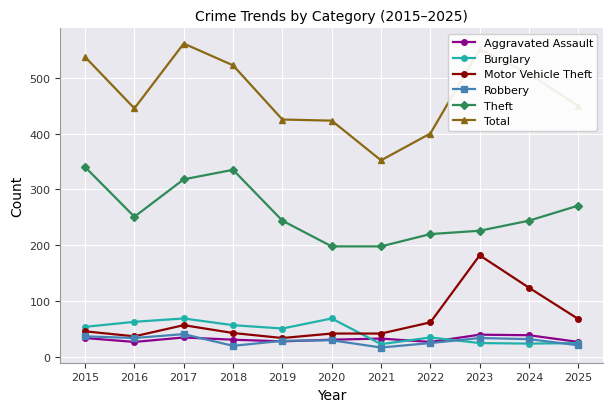

The Theft series shows 458 at 2018. True or false?

False